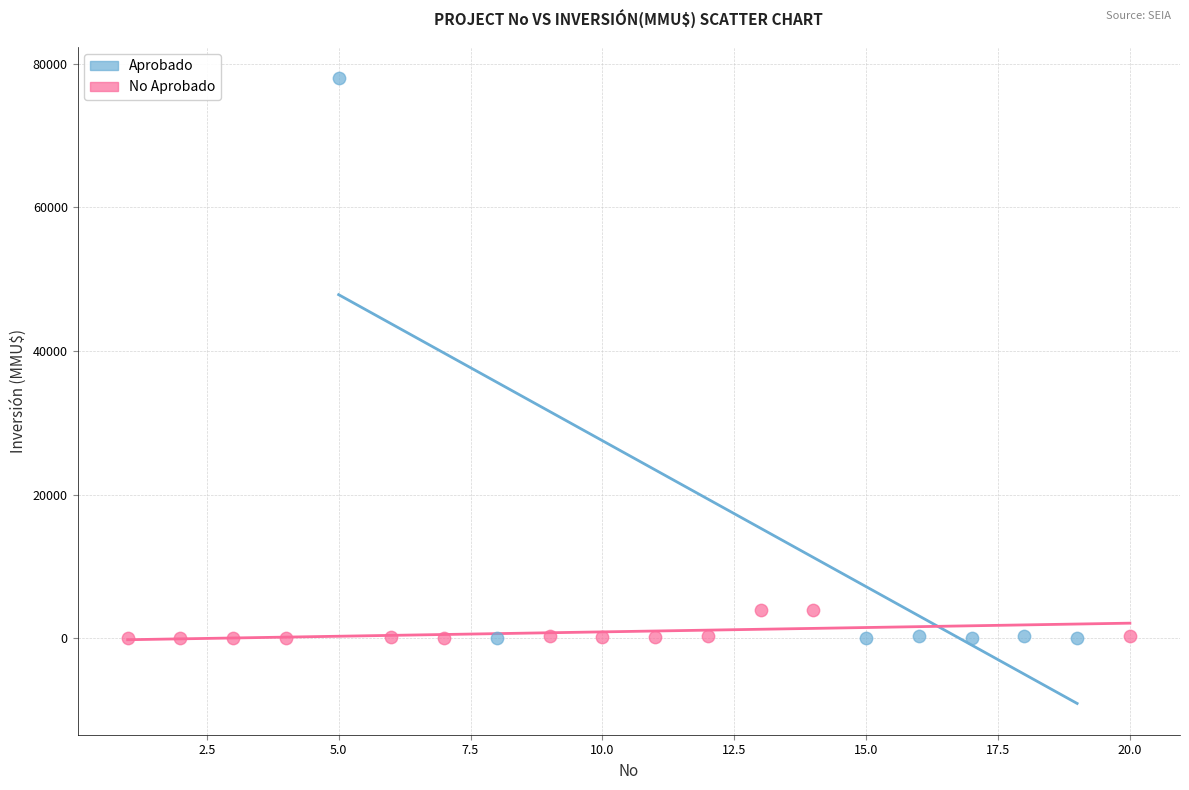

Which series reaches the maximum Y coordinate?

Aprobado